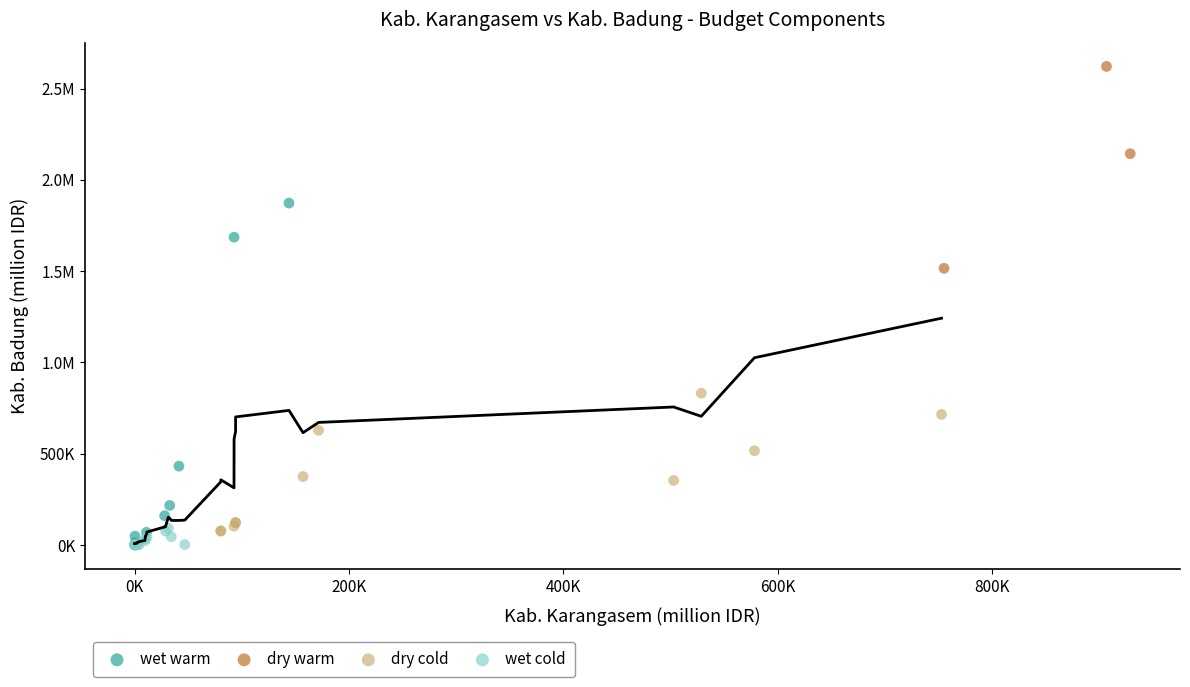

What are all the series names shown in the legend?

wet warm, dry warm, dry cold, wet cold